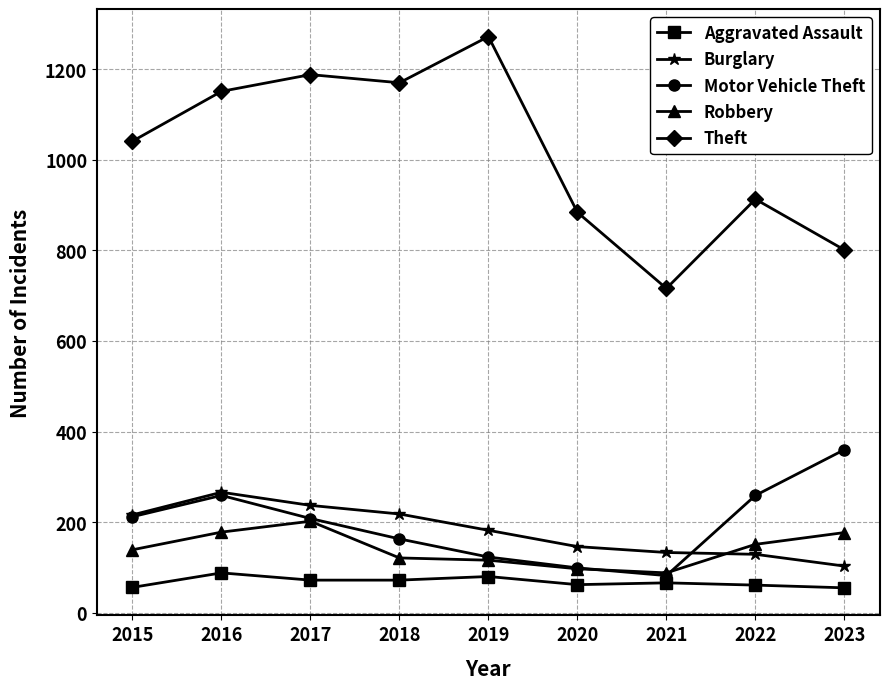

True or false: Motor Vehicle Theft has more than 1 interior local peaks.

False